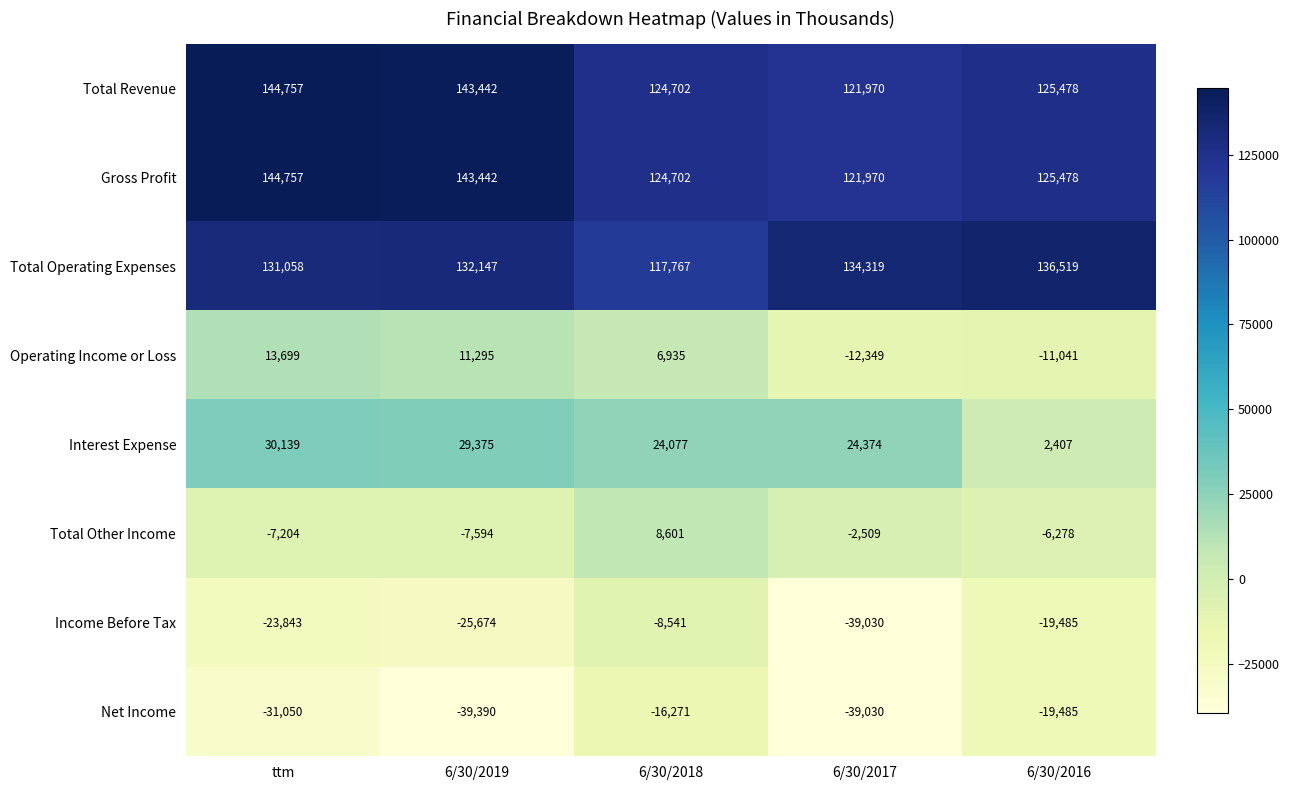

What is the total value across all series at 6/30/2018?

381972